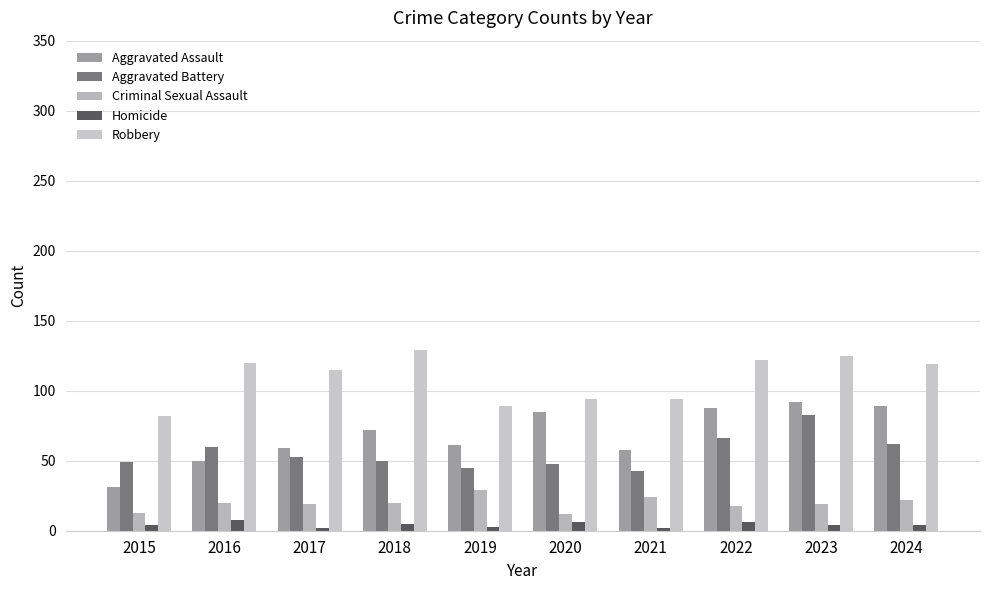

How many data points does each series have?

10